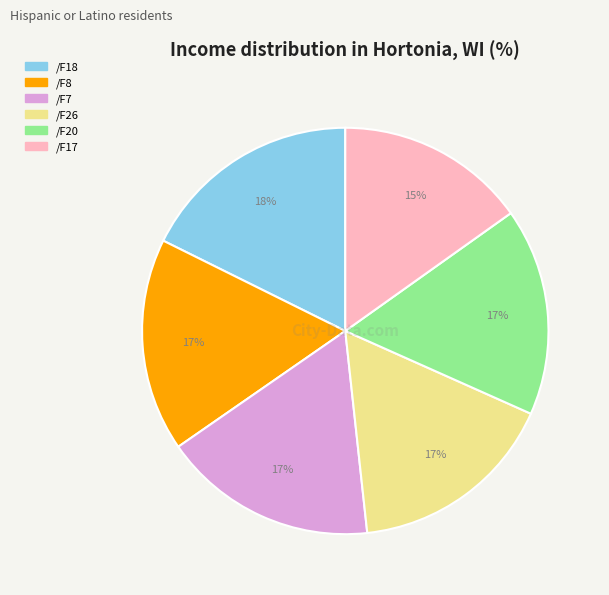

To the nearest percent, what is the difference between the largest and smallest slice percentages?

3%